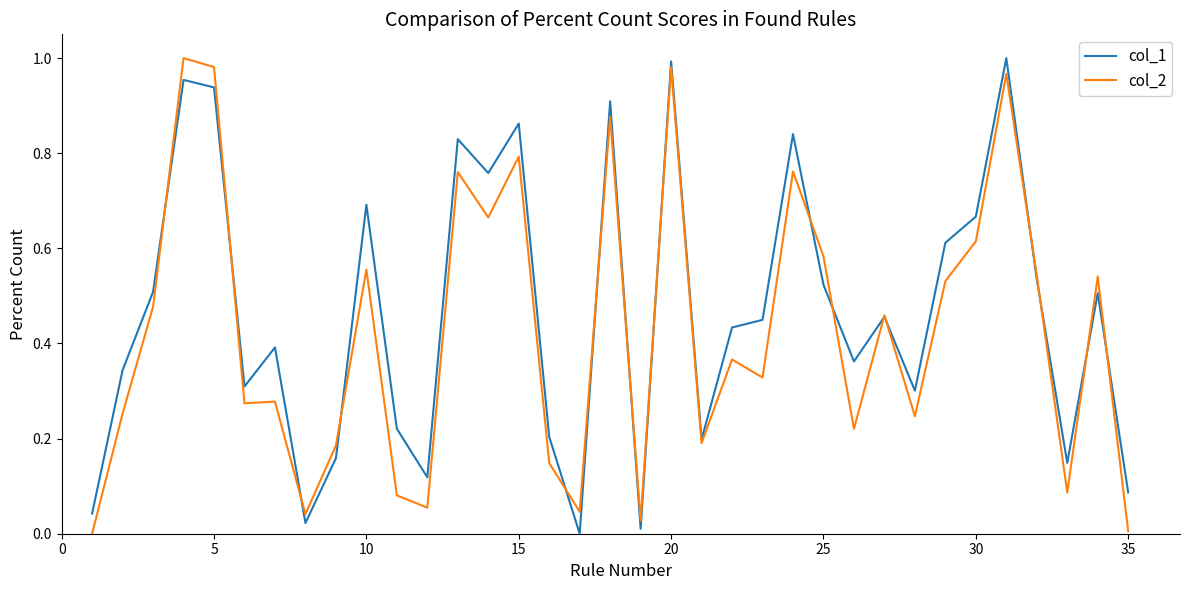

How many categories are shown in the chart?

35